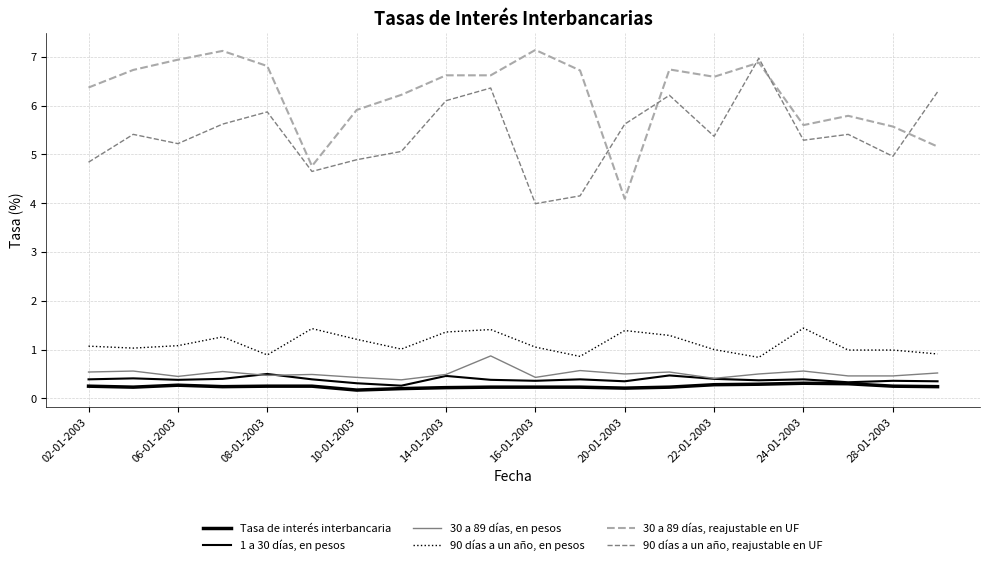

Does the chart display data point markers on the line(s)?

No